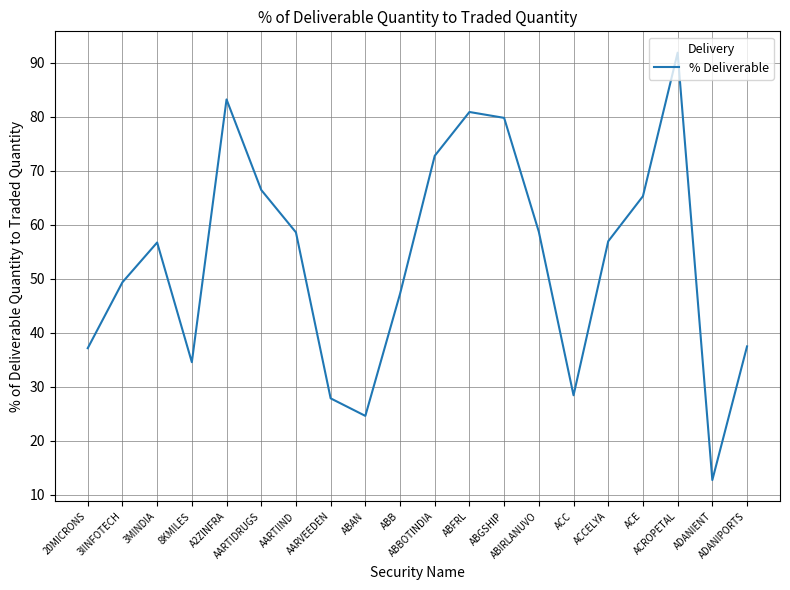

What is the change in value from AARTIIND to ABBOTINDIA?

+14.2